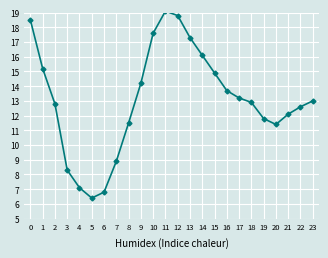

What is the difference between the maximum and minimum values?

12.7